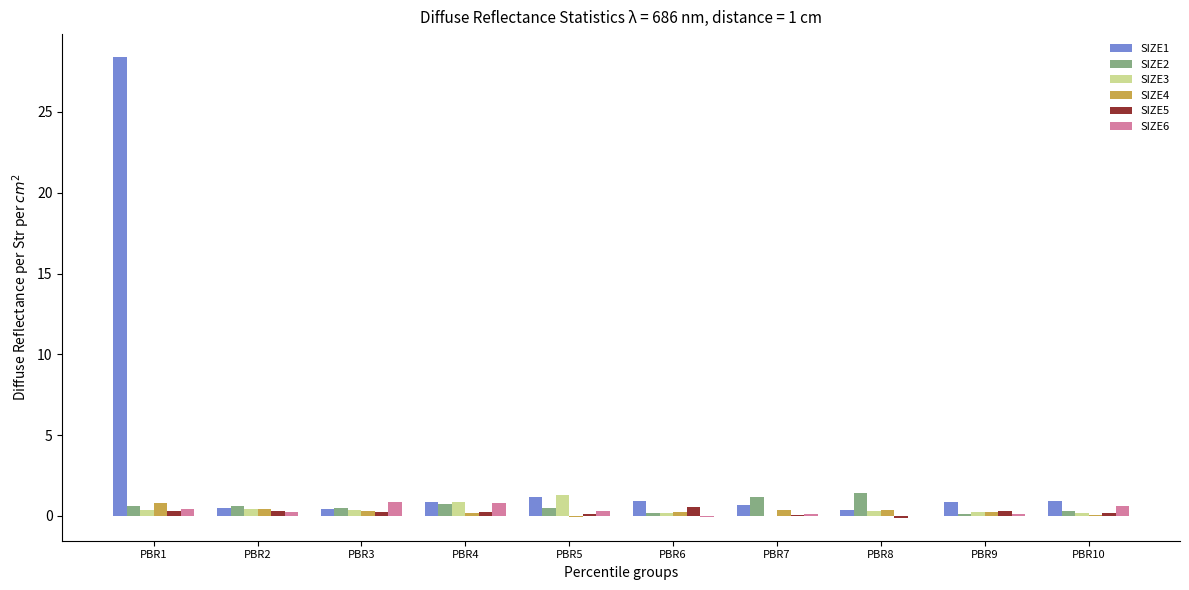

Are the bars horizontal?

No